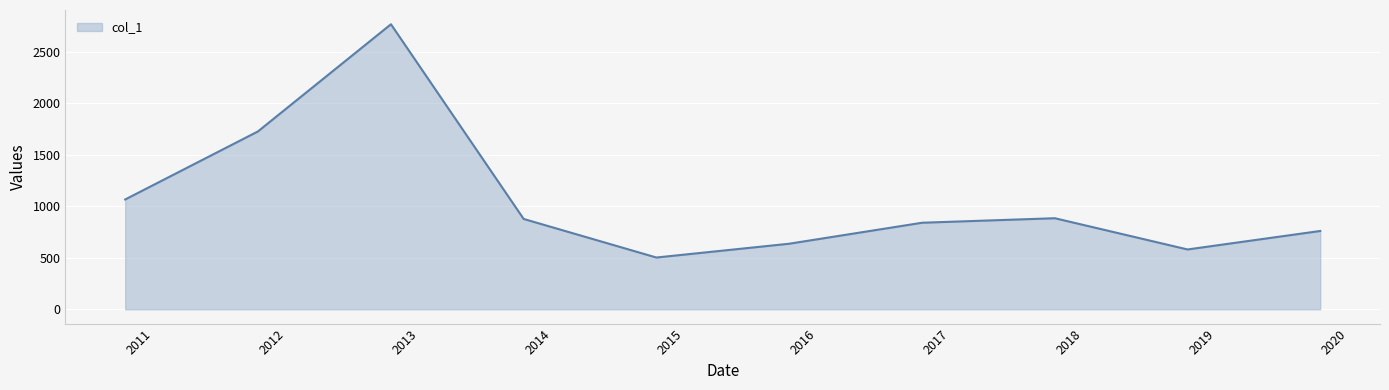

What is the greatest value displayed?

2766.9